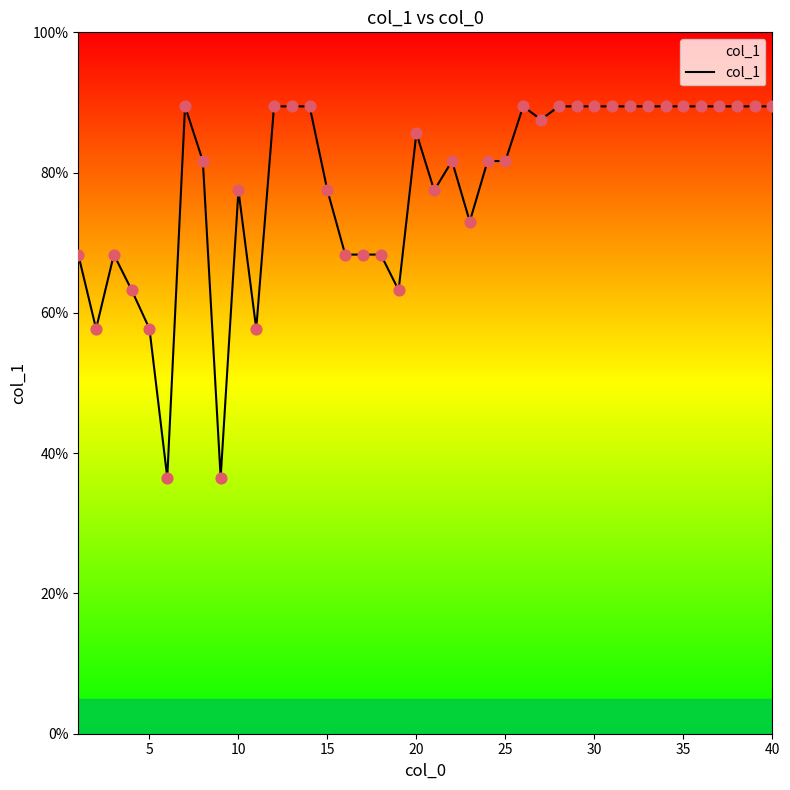

What is the greatest value displayed?

89.4